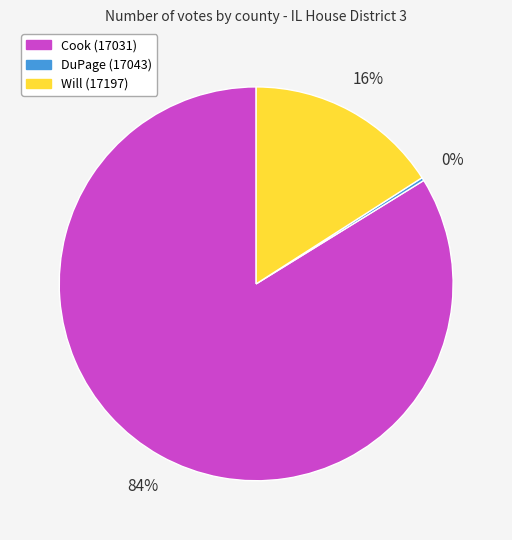

Which slice is the largest?

Cook (17031)